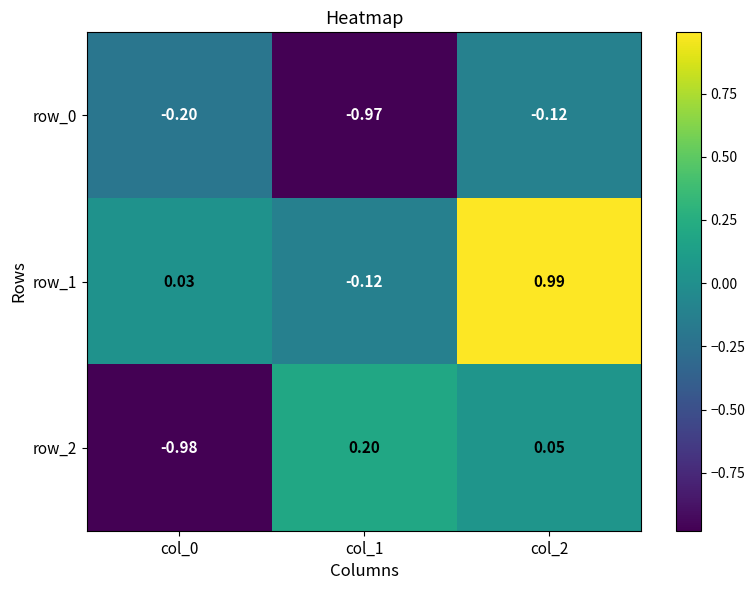

Is the value of row_2 at col_1 greater than the value of row_1 at col_1?

Yes